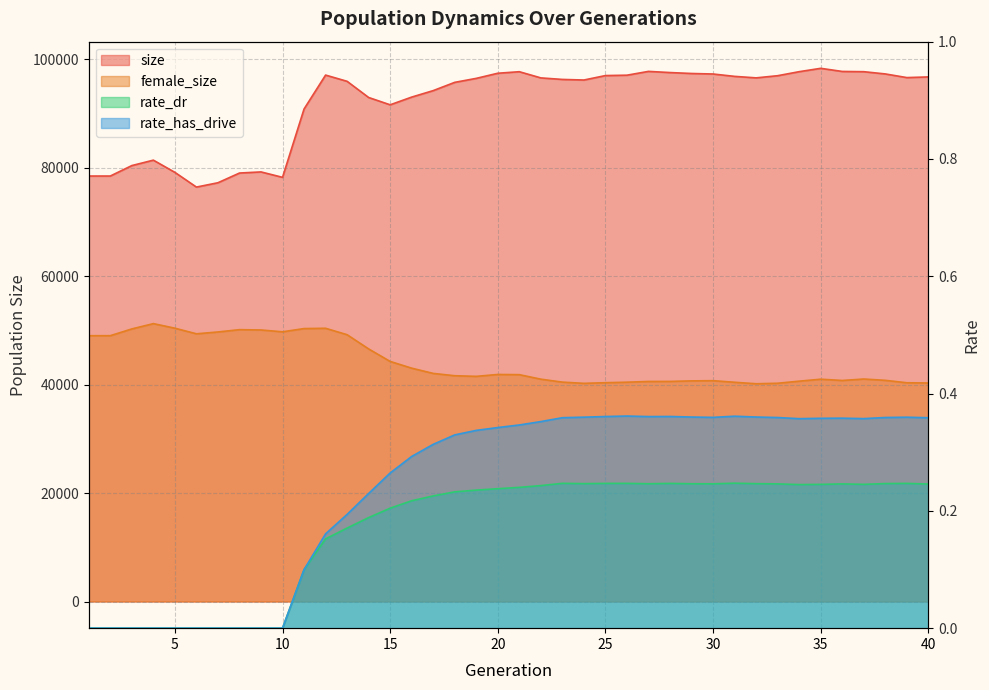

True or false: rate_has_drive and female_size intersect in this chart.

False